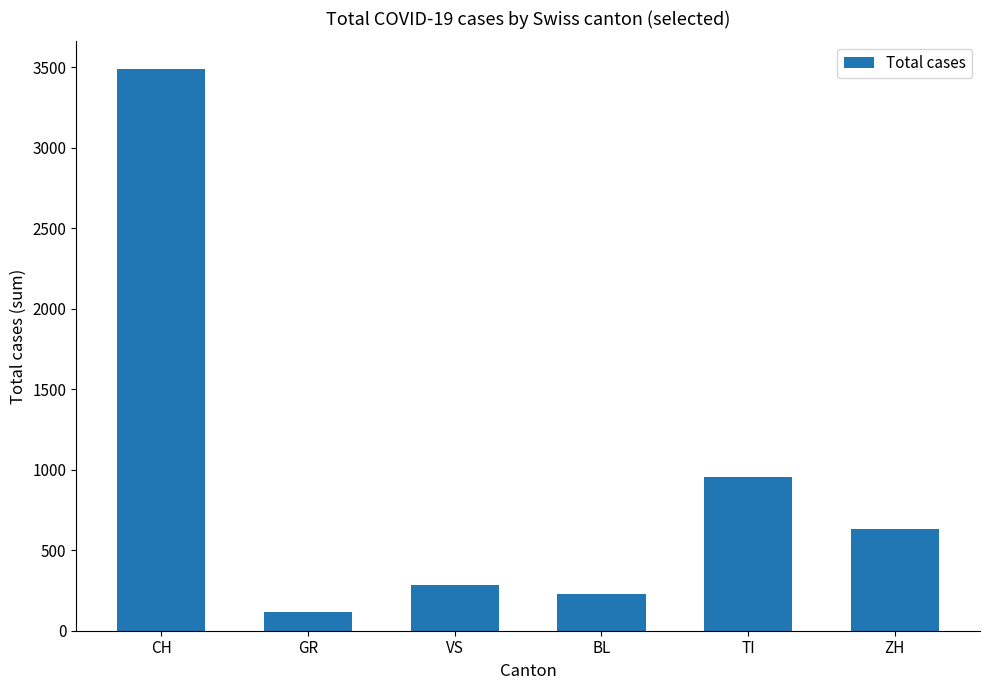

What is the change in value from CH to TI?

-2535